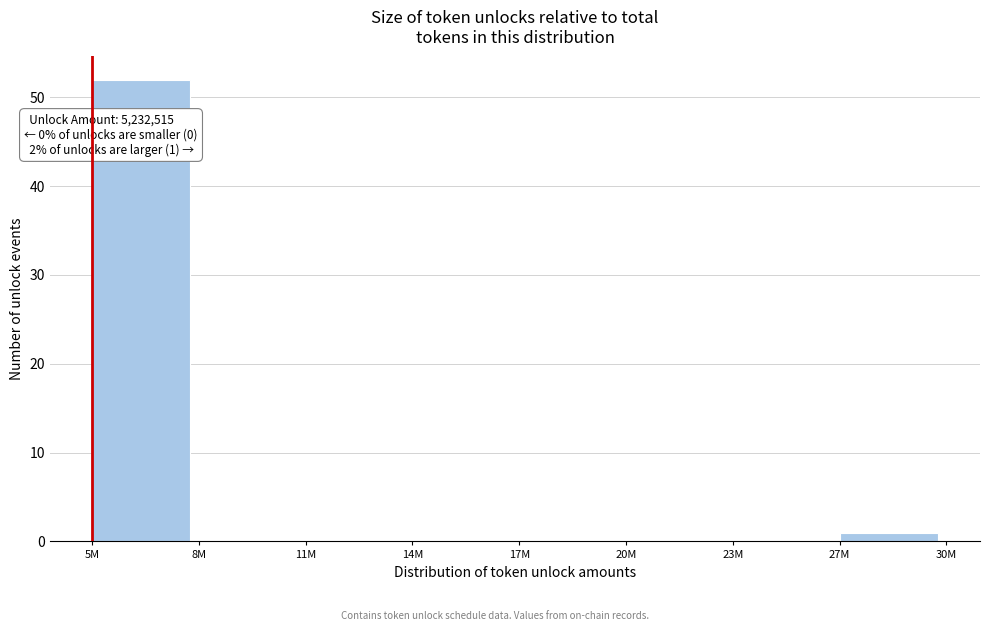

Reading left to right, extract all data points from this chart.

5M=52	8M=0	11M=0	14M=0	17M=0	20M=0	23M=0	27M=1